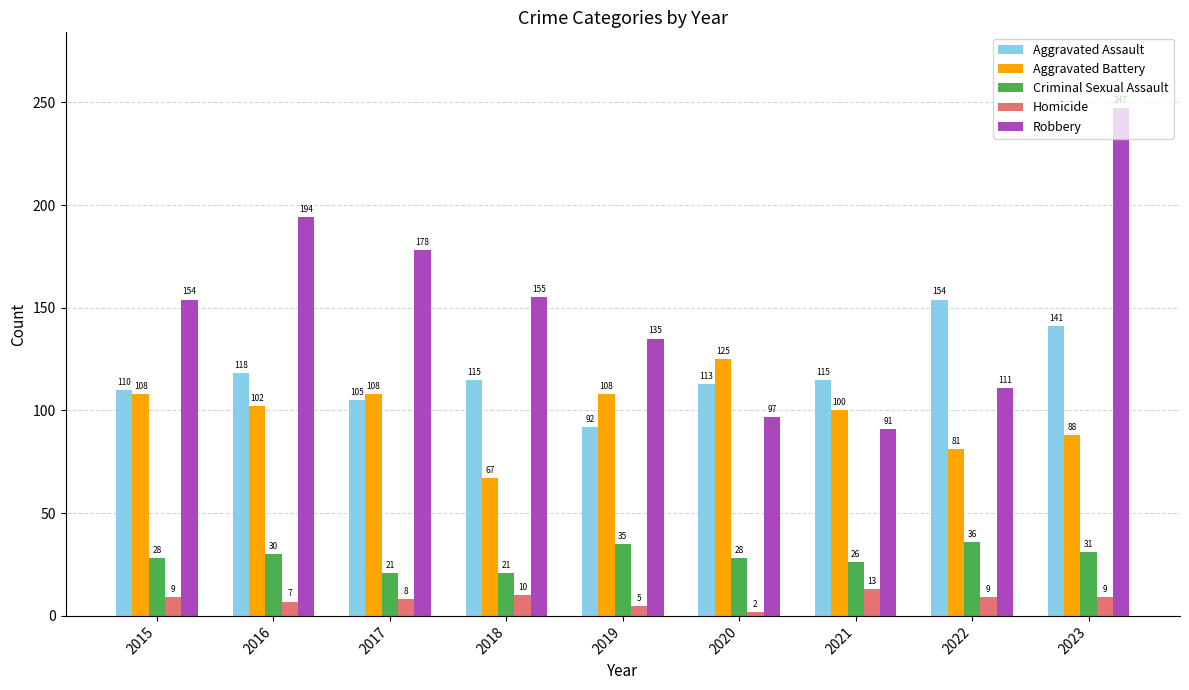

How many series are shown in this chart?

5